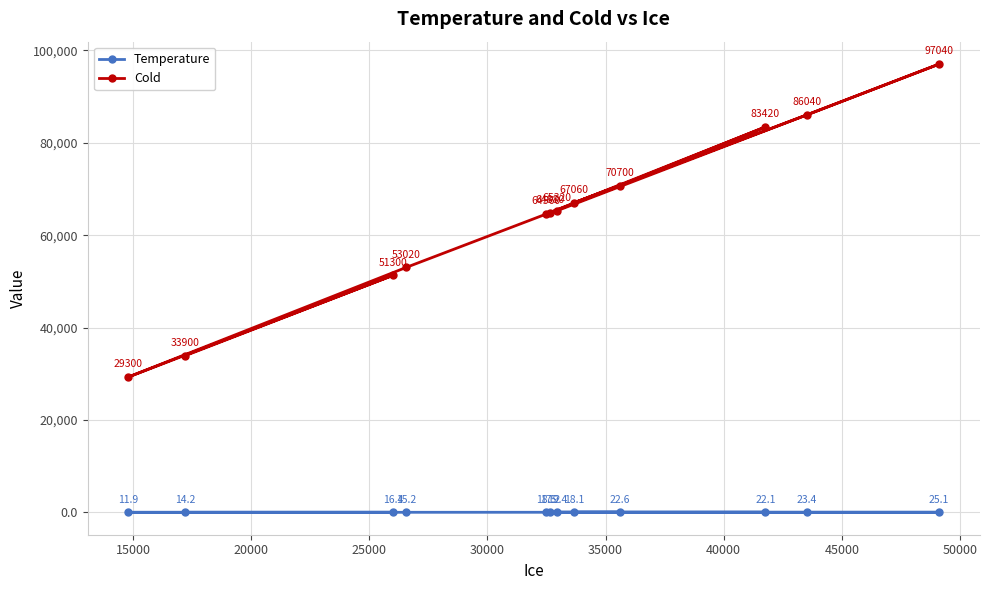

What is the lowest value of the Temperature series?

11.9